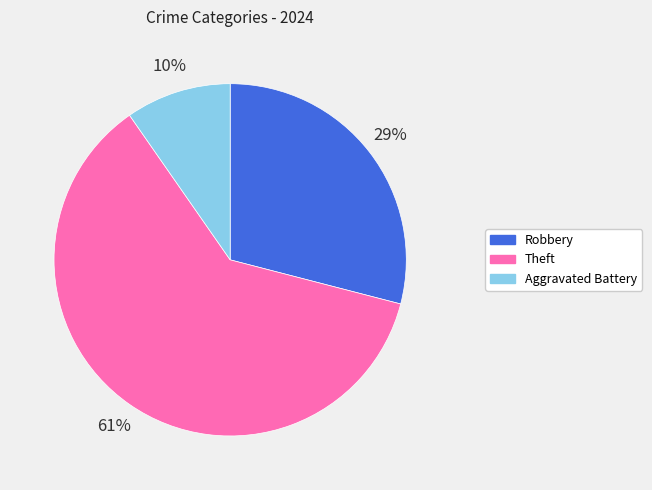

Does any single category account for the majority?

Yes